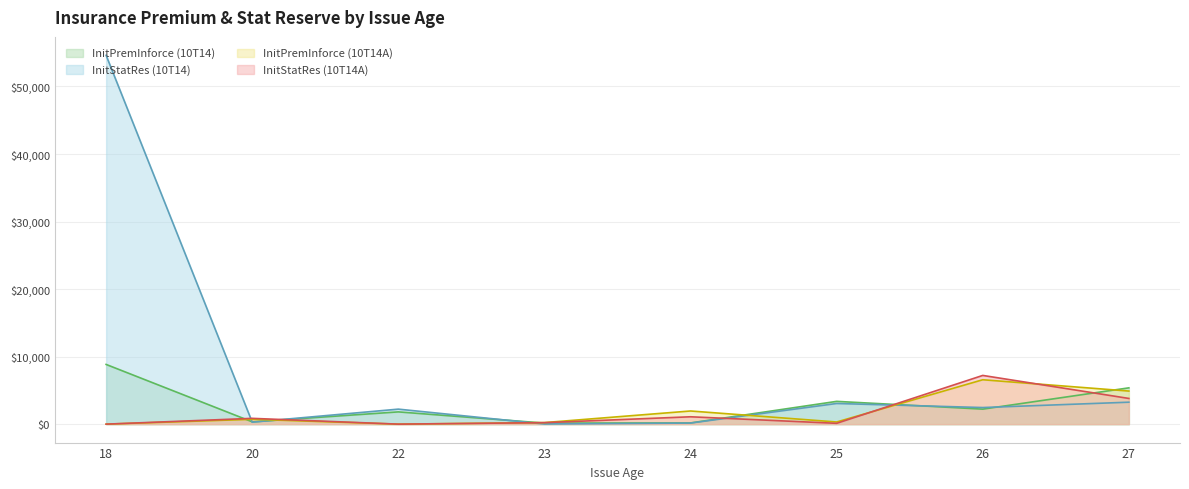

True or false: InitPremInforce (10T14) has a value of 339.6 at 20.

True